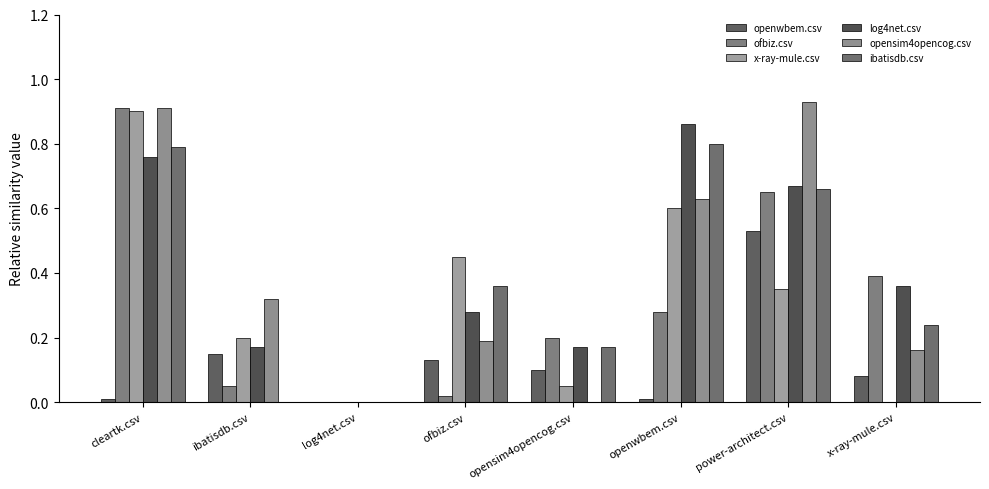

Which has a higher value, cleartk.csv or opensim4opencog.csv?

opensim4opencog.csv